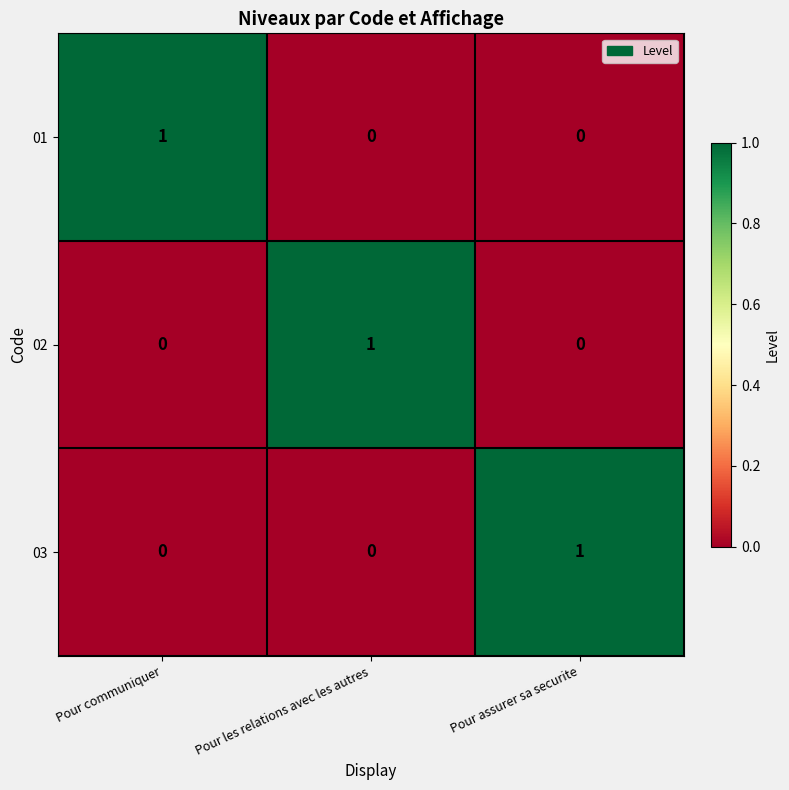

Reading right to left, what are all the values shown in this chart?

01: Pour assurer sa securite=0	Pour les relations avec les autres=0	Pour communiquer=1
02: Pour assurer sa securite=0	Pour les relations avec les autres=1	Pour communiquer=0
03: Pour assurer sa securite=1	Pour les relations avec les autres=0	Pour communiquer=0